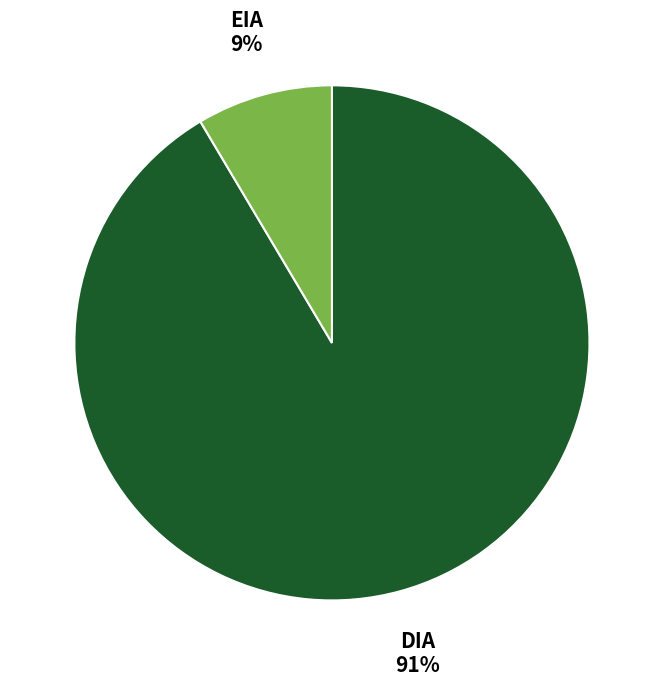

To the nearest percent, what is the average slice percentage?

50%